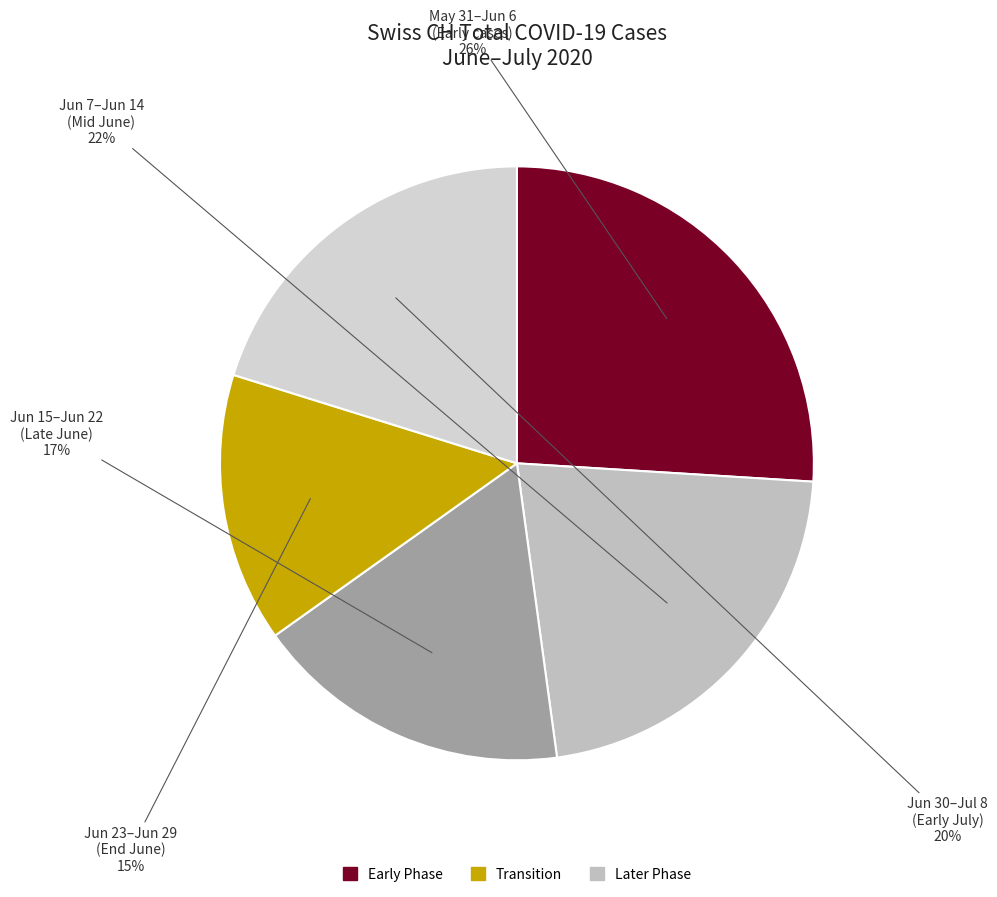

How many segments does this pie chart have?

5